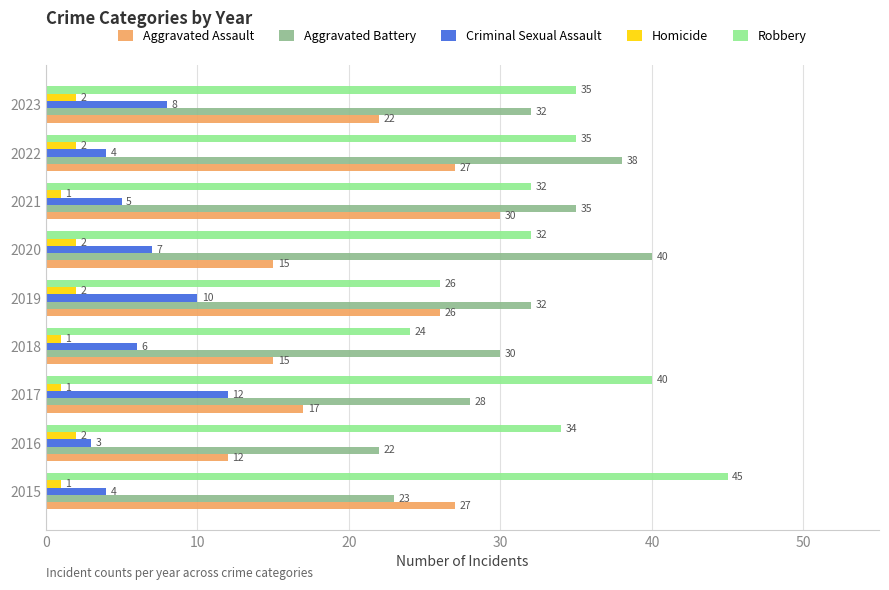

What is the sum of all Aggravated Assault values?

191